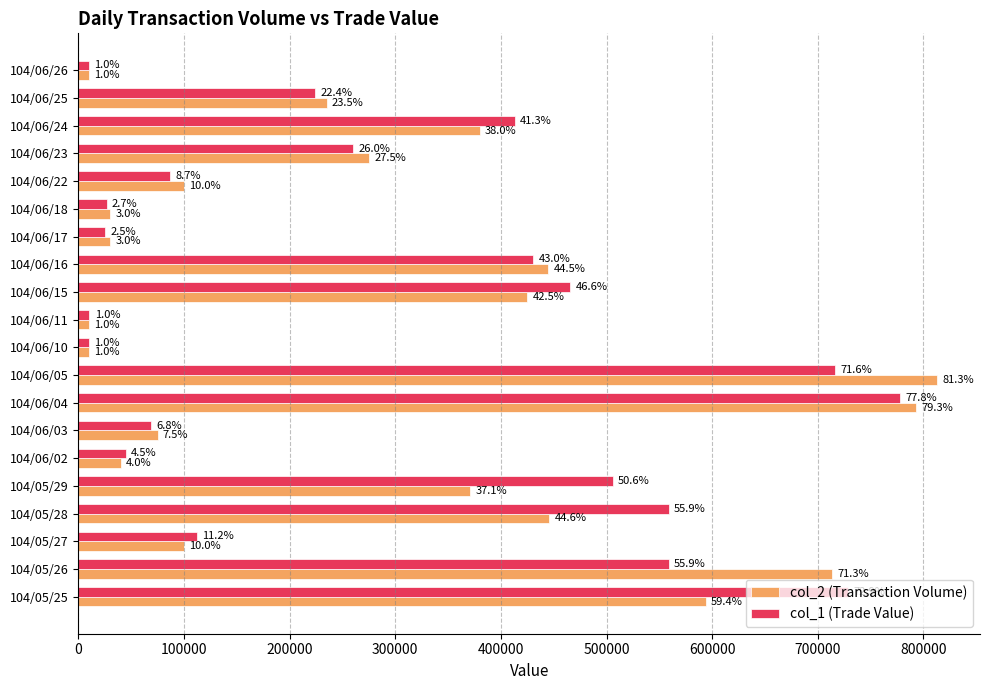

At how many categories does at least one series exceed 191101?

11